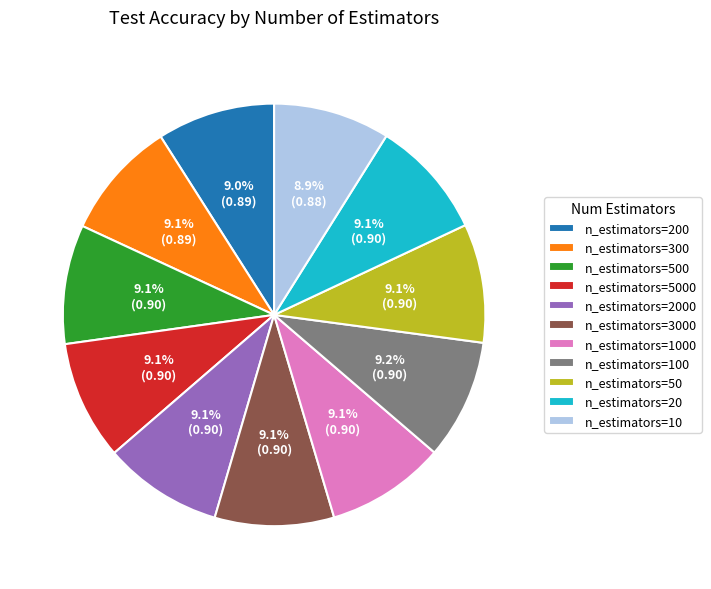

Does n_estimators=200 account for over 50% of the chart?

No